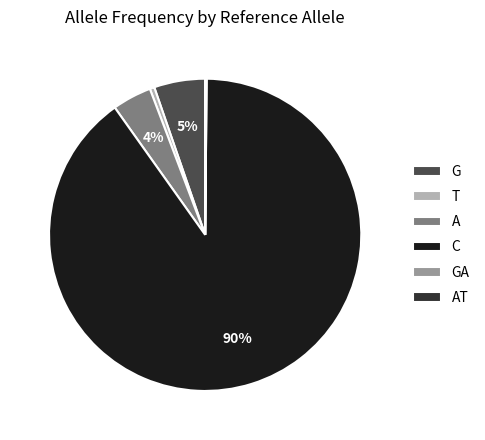

Do A and G together represent more than half of the pie?

No